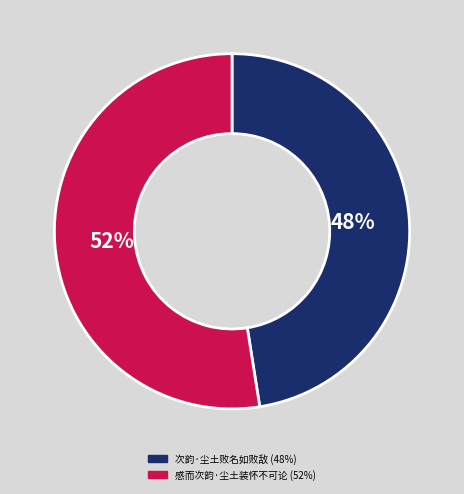

To the nearest percent, what portion does 感而次韵·尘土装怀不可论 represent?

52%